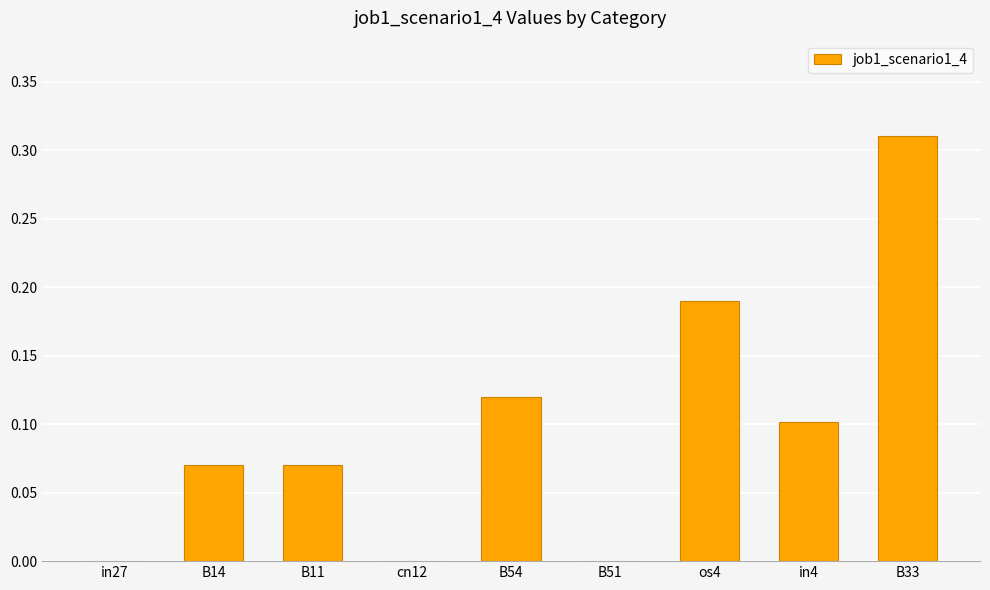

What is the change in value from B11 to B33?

+0.2